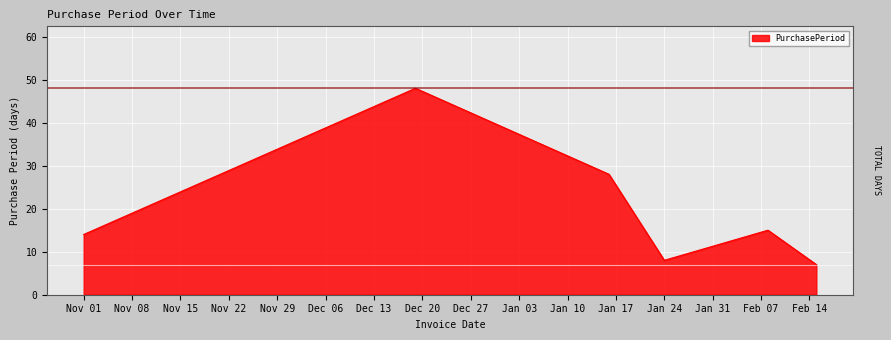

Reading left to right, list all the values displayed in this chart.

14	48	28	8	15	7